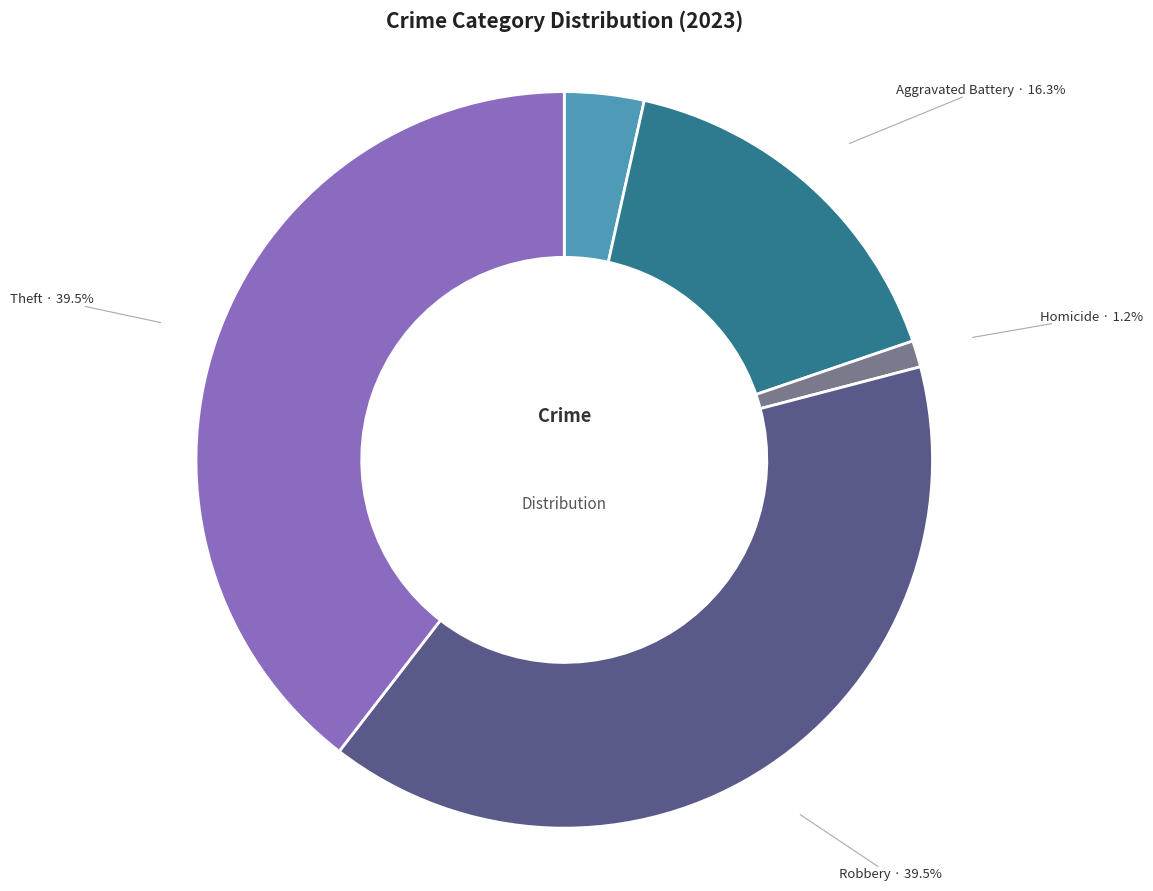

Is there a majority slice in this chart?

No